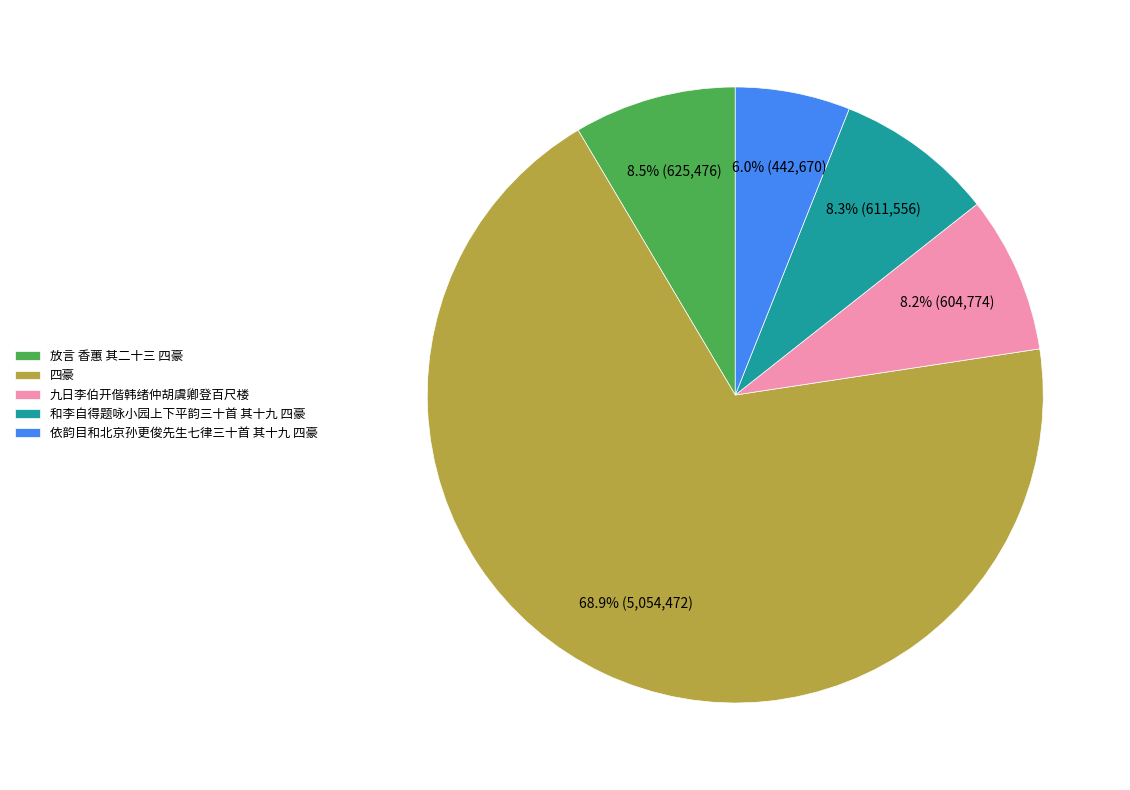

Which category has the smallest portion of the pie?

依韵目和北京孙更俊先生七律三十首 其十九 四豪